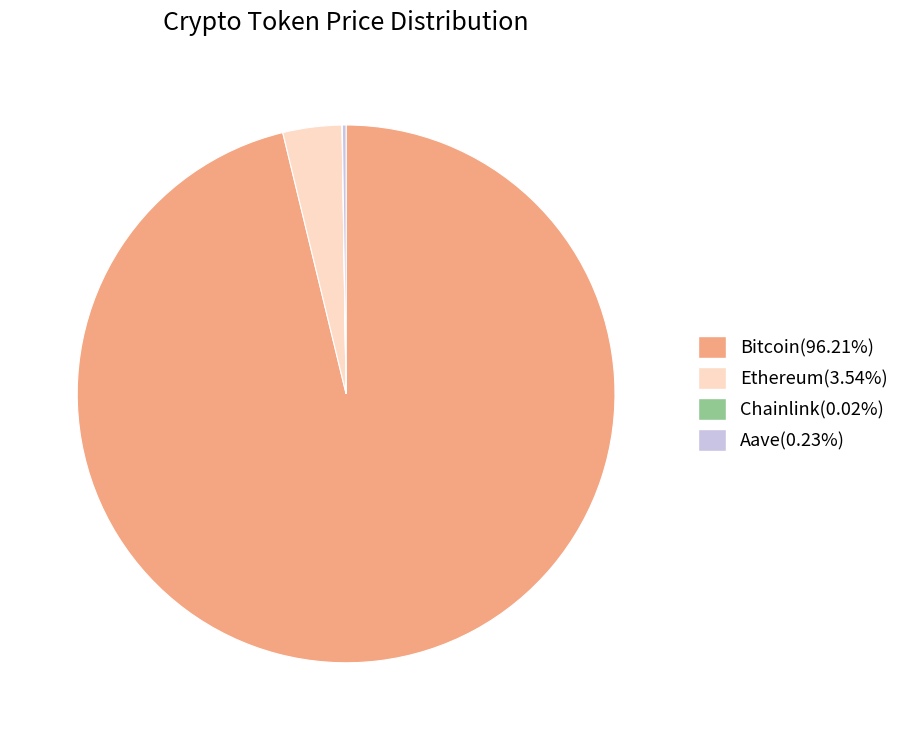

Is Bitcoin(96.21%) the majority of the pie?

Yes